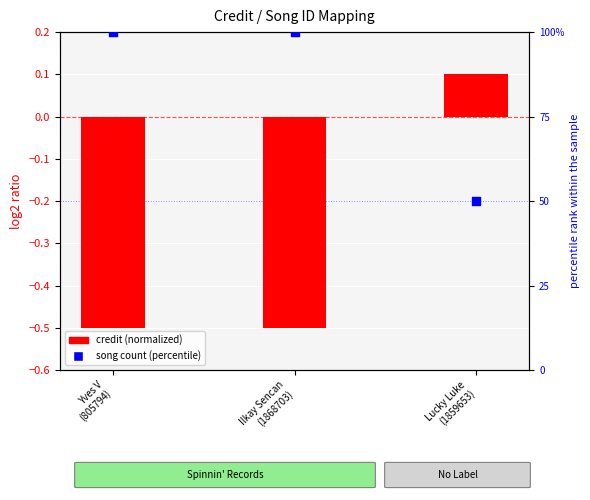

What is the total value across all series at Yves V
(805794)?

99.5